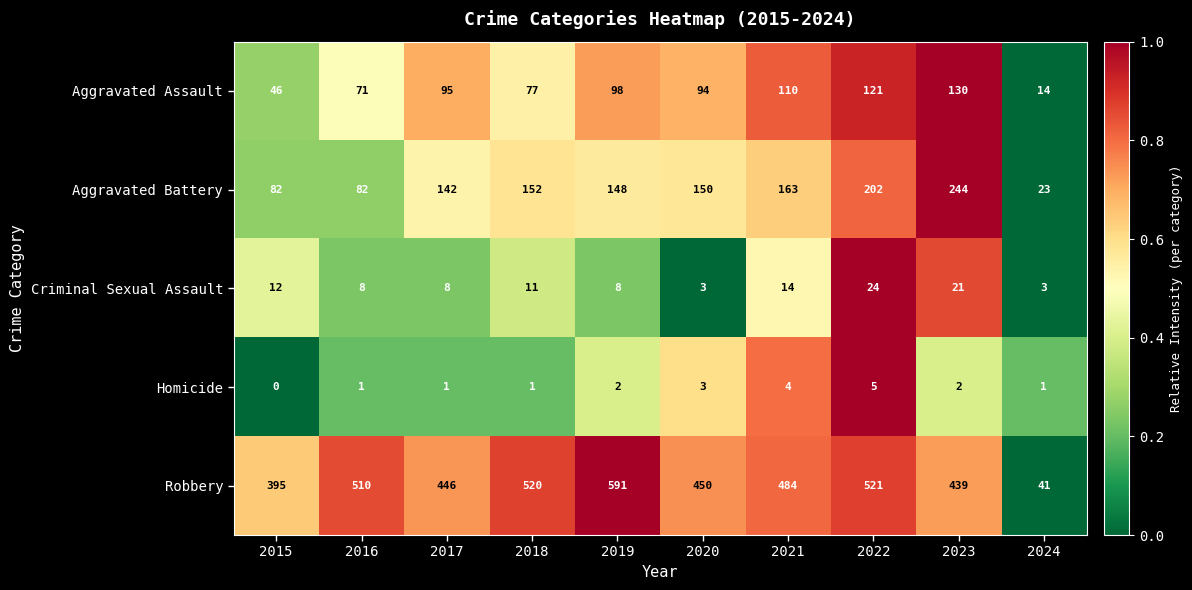

What is the spread (max minus min) of values at 2017?

445